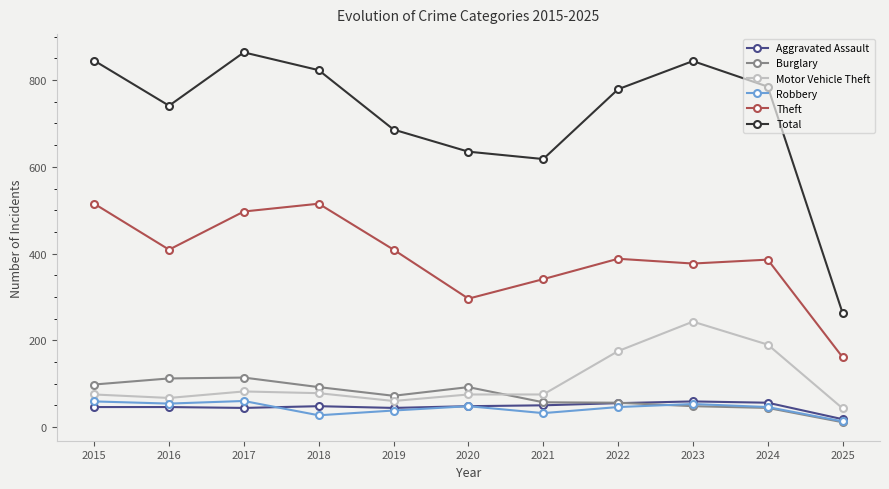

What is the greatest value displayed?

864